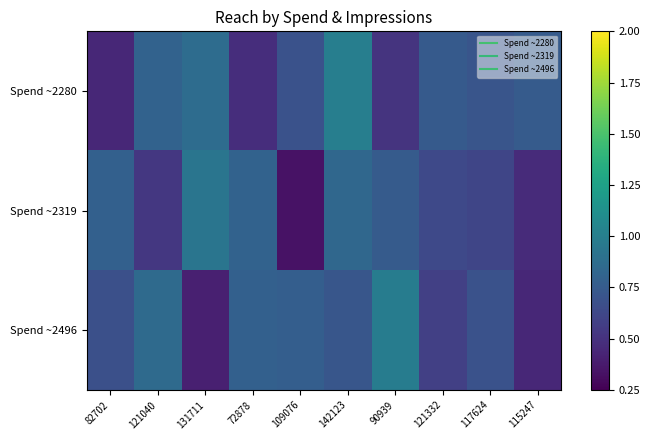

Reading right to left, extract all data points from this chart.

Spend ~2280: 115247=0.7	117624=0.7	121332=0.7	90939=0.5	142123=1.0	109076=0.7	72878=0.5	131711=0.9	121040=0.8	82702=0.4
Spend ~2319: 115247=0.5	117624=0.6	121332=0.6	90939=0.8	142123=0.8	109076=0.3	72878=0.8	131711=0.9	121040=0.5	82702=0.8
Spend ~2496: 115247=0.4	117624=0.7	121332=0.6	90939=1.0	142123=0.7	109076=0.8	72878=0.8	131711=0.4	121040=0.9	82702=0.7